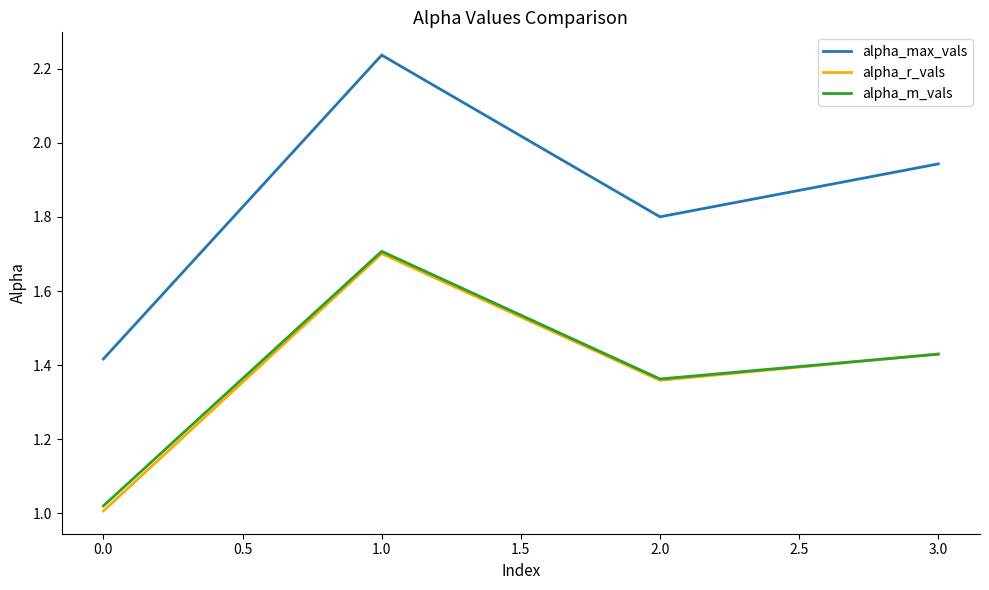

What are all the series names shown in the legend?

alpha_max_vals, alpha_r_vals, alpha_m_vals